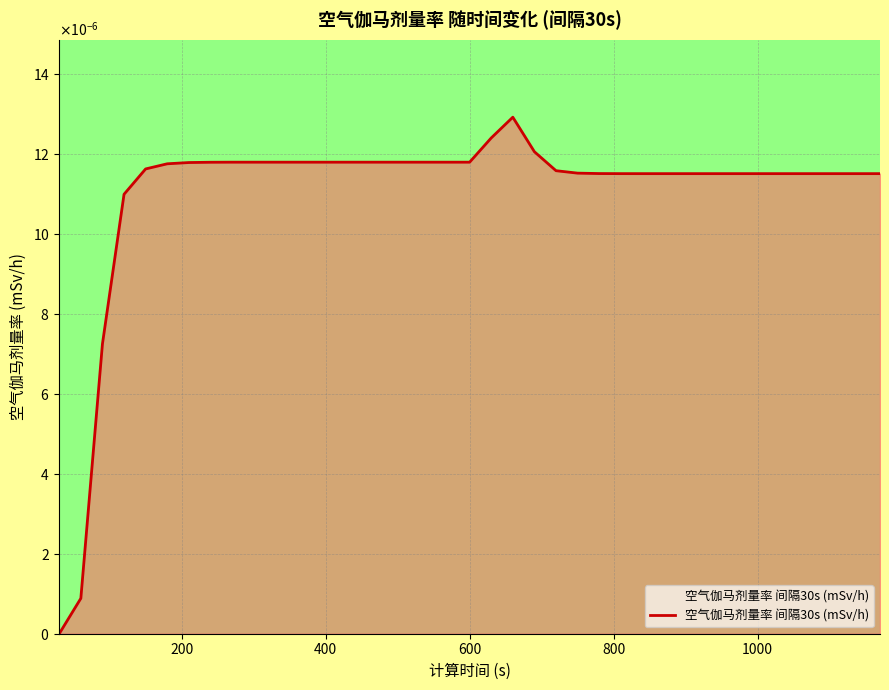

True or false: the data has more than 0 interior local peaks.

True